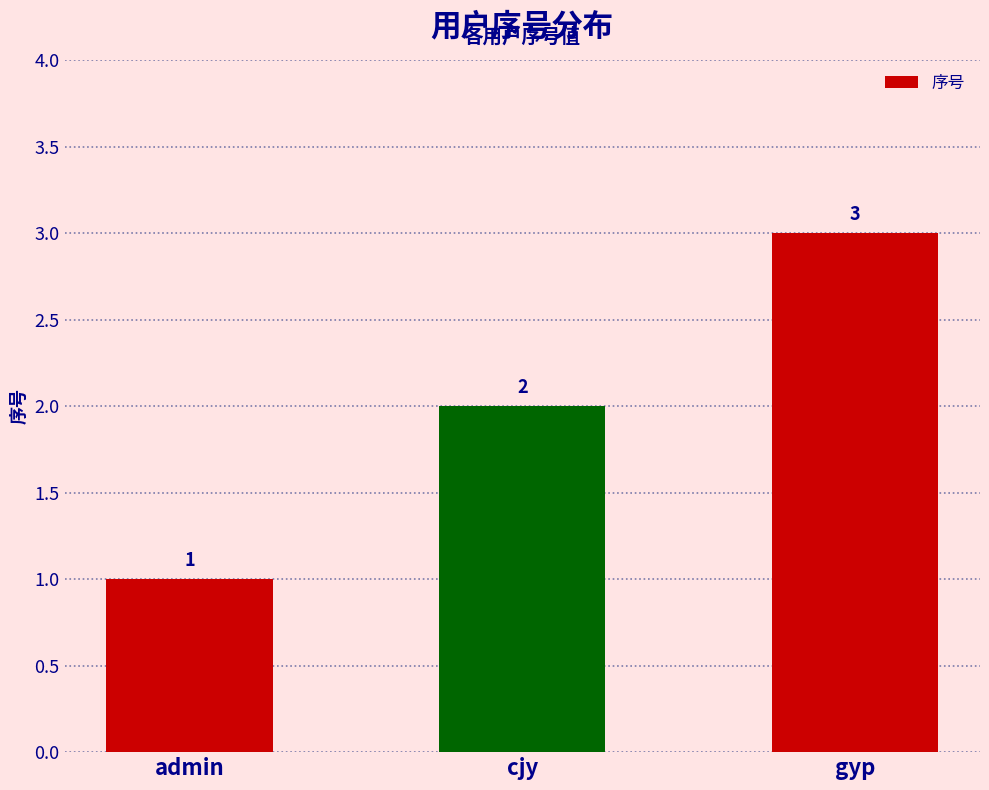

What position from the left is cjy?

2